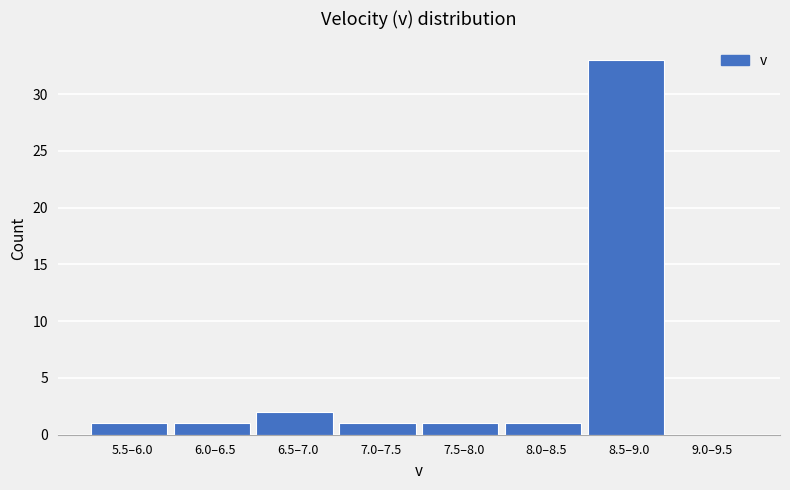

Reading left to right, extract all data points from this chart.

5.5–6.0=1	6.0–6.5=1	6.5–7.0=2	7.0–7.5=1	7.5–8.0=1	8.0–8.5=1	8.5–9.0=33	9.0–9.5=0